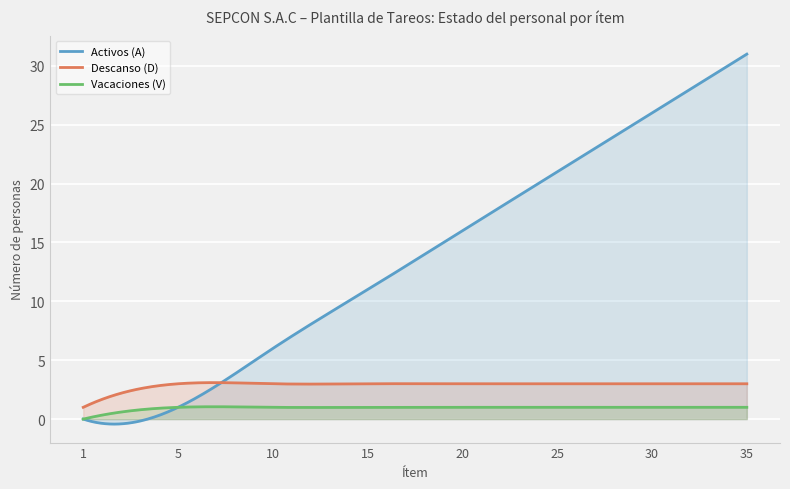

Which series has the widest spread of values?

Activos (A)